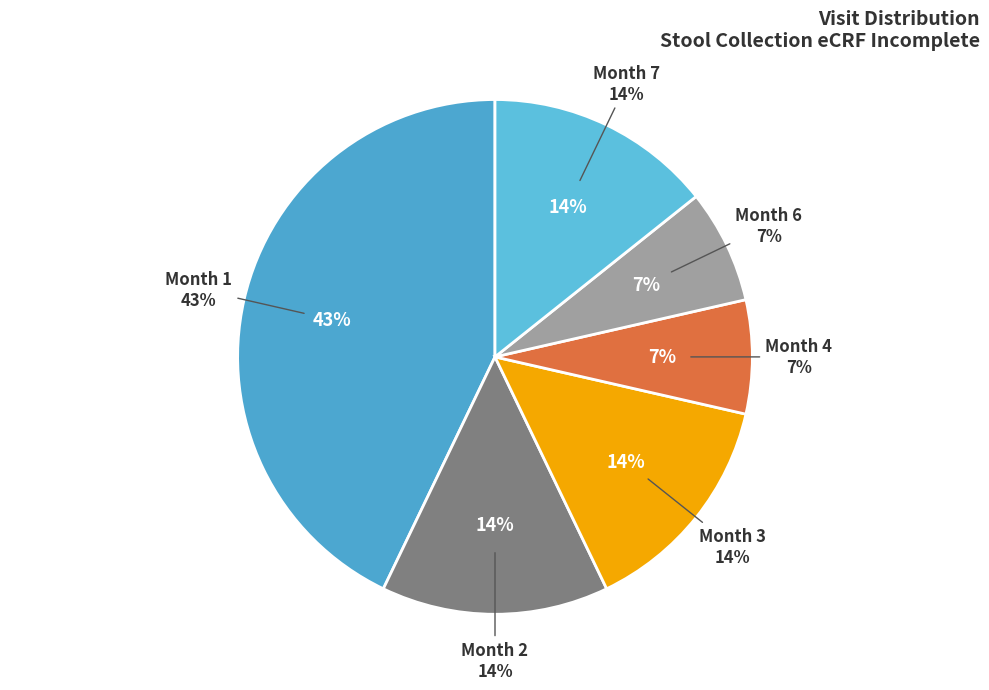

Is there a majority slice in this chart?

No